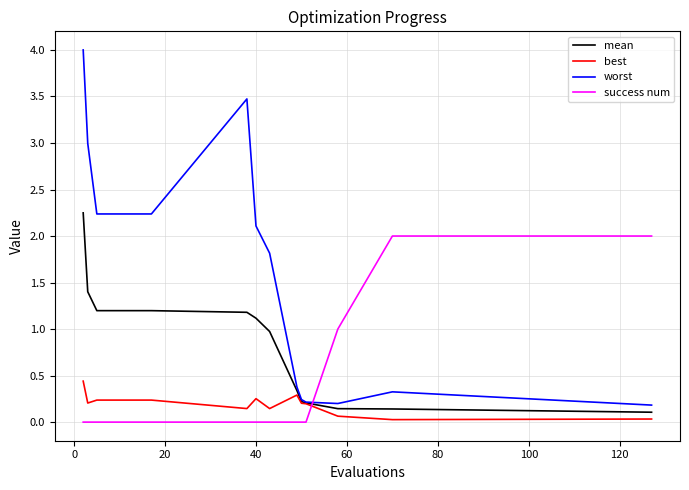

How many series are shown in this chart?

4